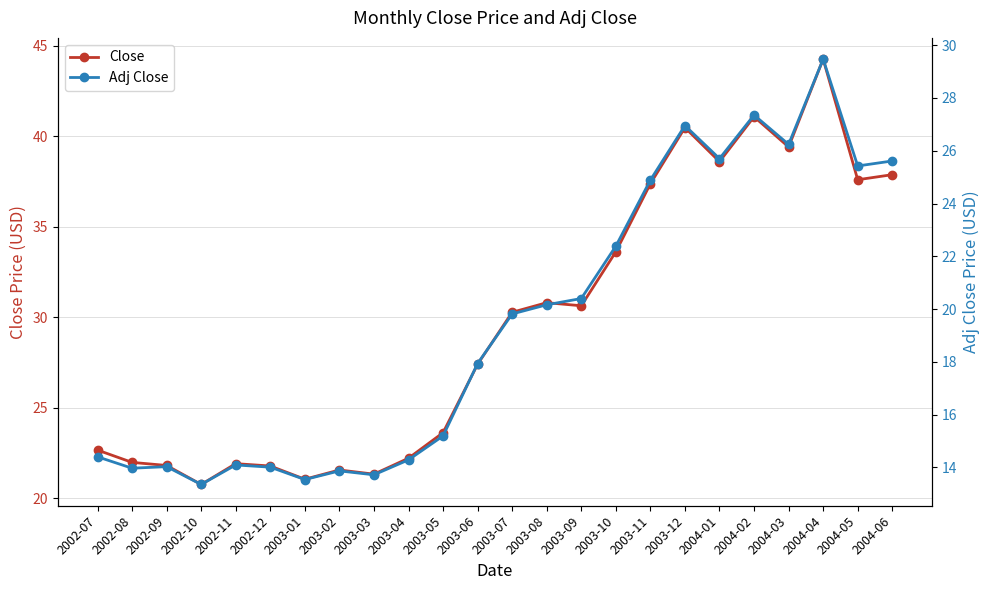

What is the label of the 8th point from the left?

2003-02